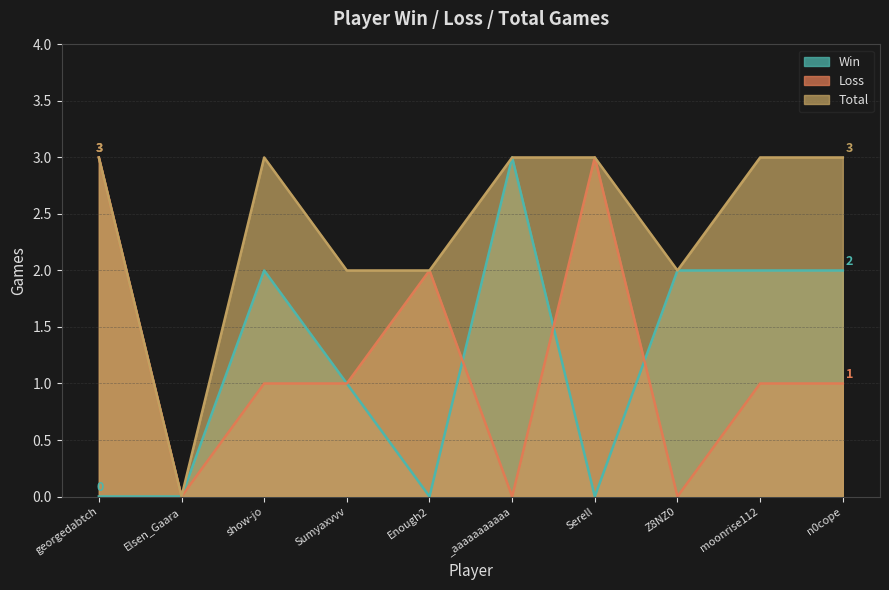

The Total series shows 3 at moonrise112. True or false?

True